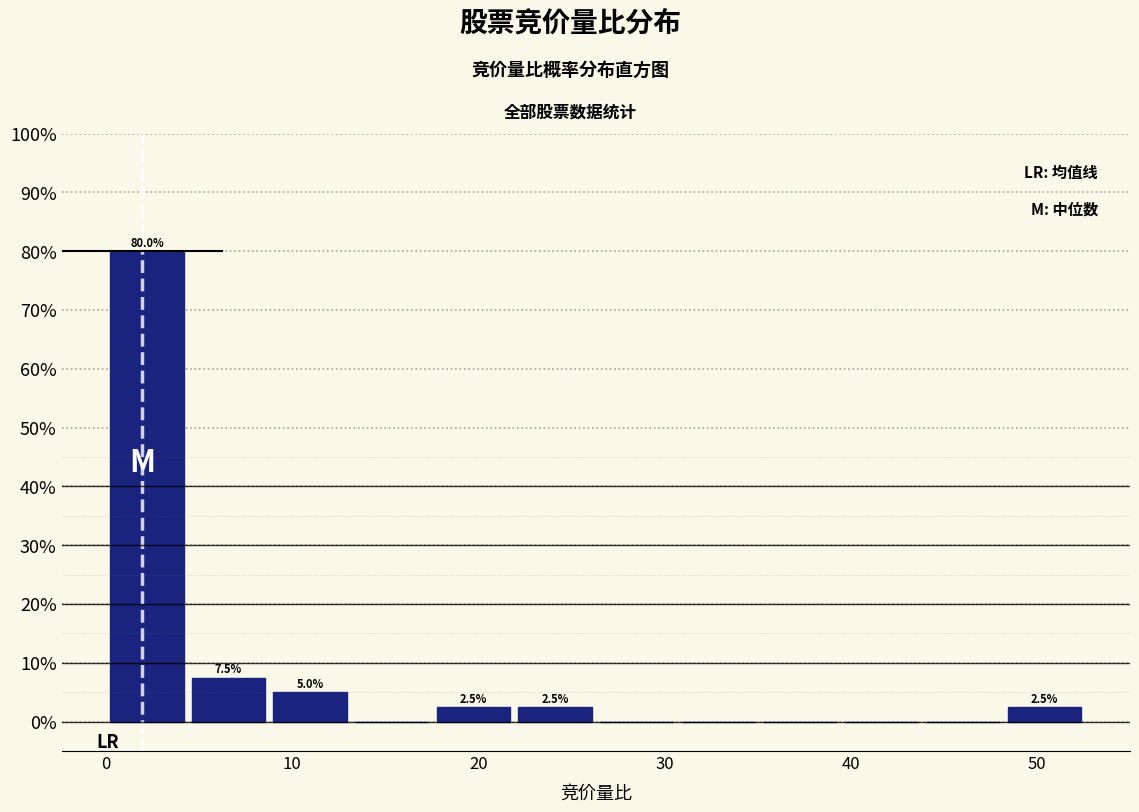

Which range on the x-axis has the tallest bar?

0 to 4